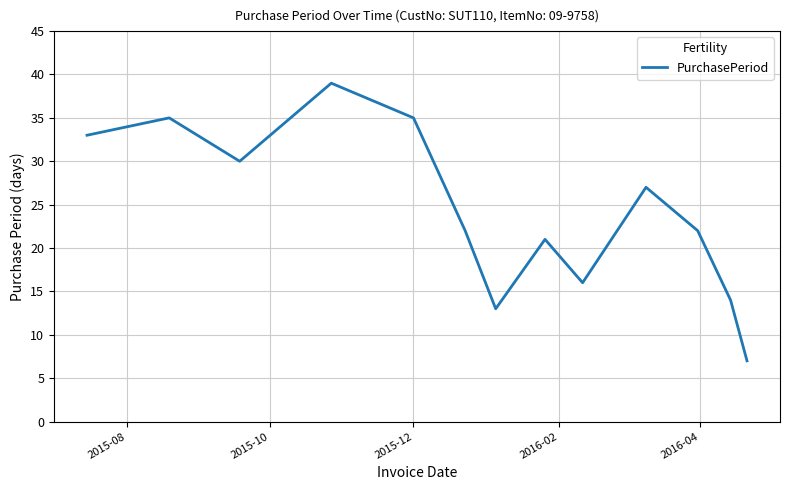

What is the minimum value shown in the chart?

7